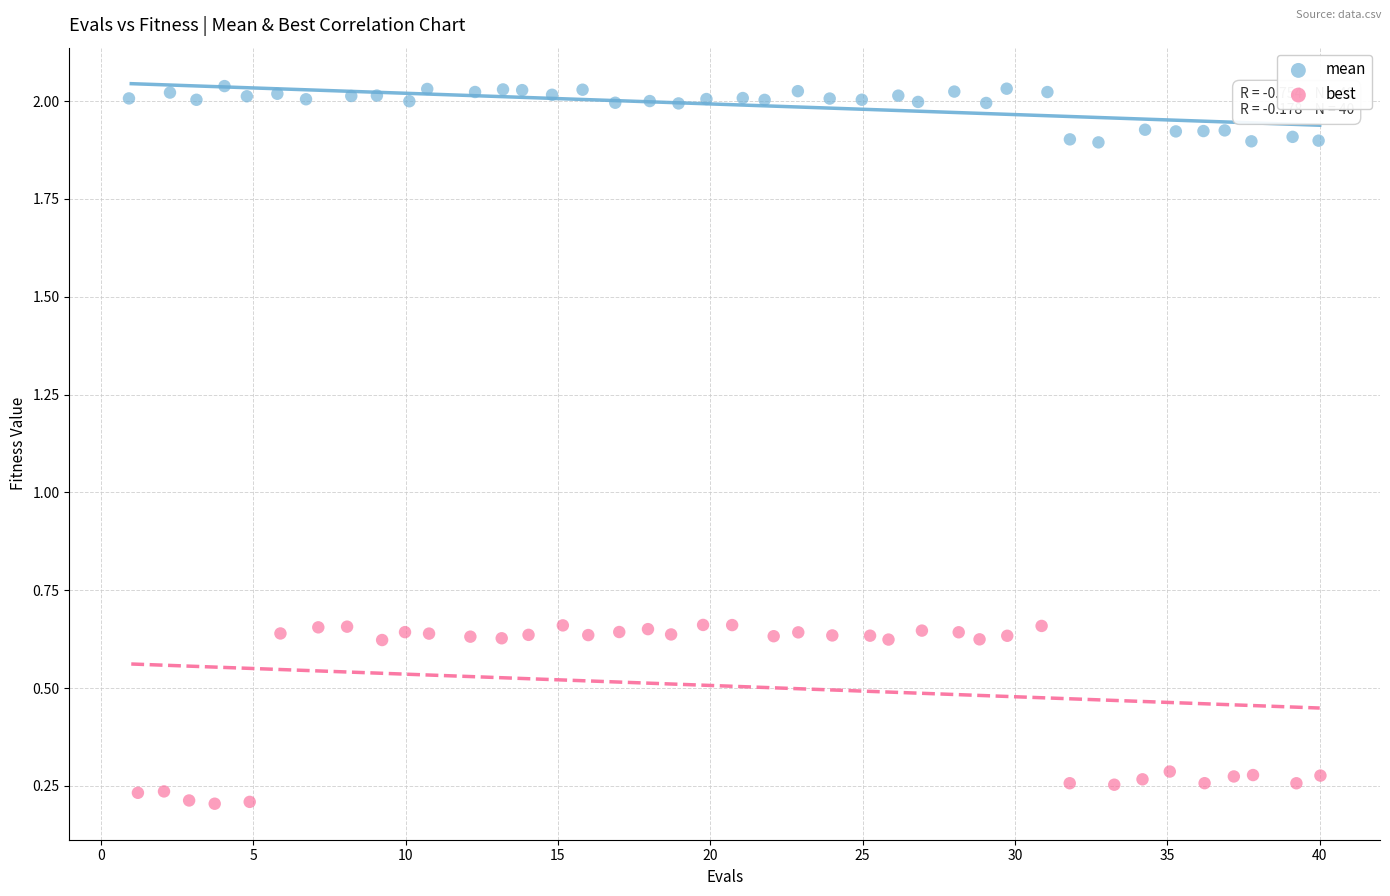

What are all the series names shown in the legend?

mean, best